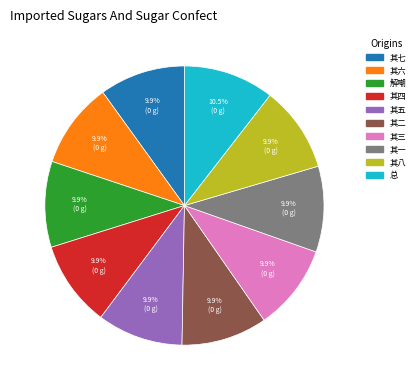

Is there a majority slice in this chart?

No